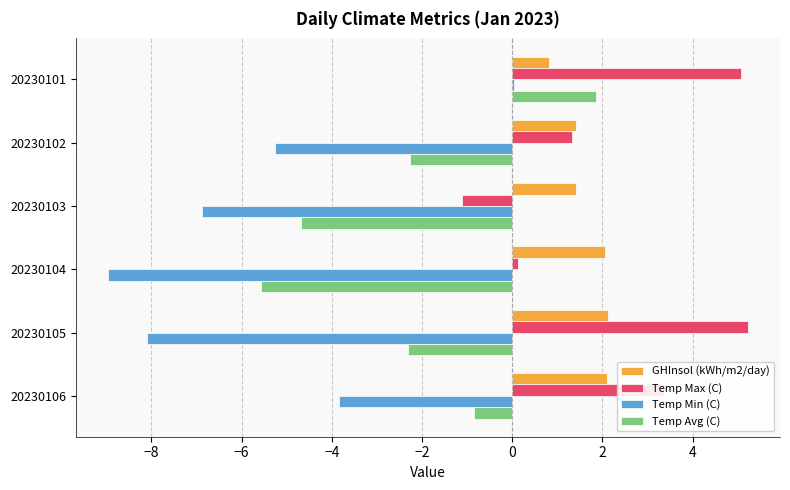

Between 20230105 and 20230106, which series saw the biggest shift?

Temp Min (C)